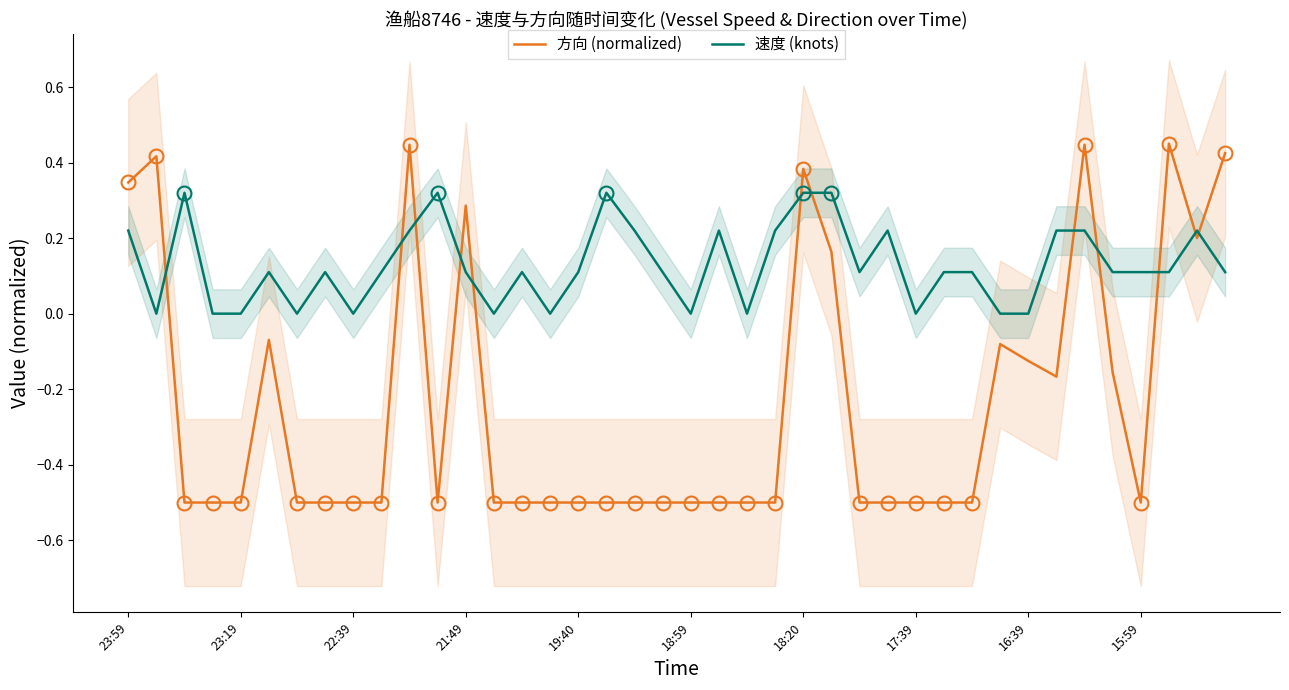

Is it true that 速度 (knots) equals 0.2 at 19:40?

False